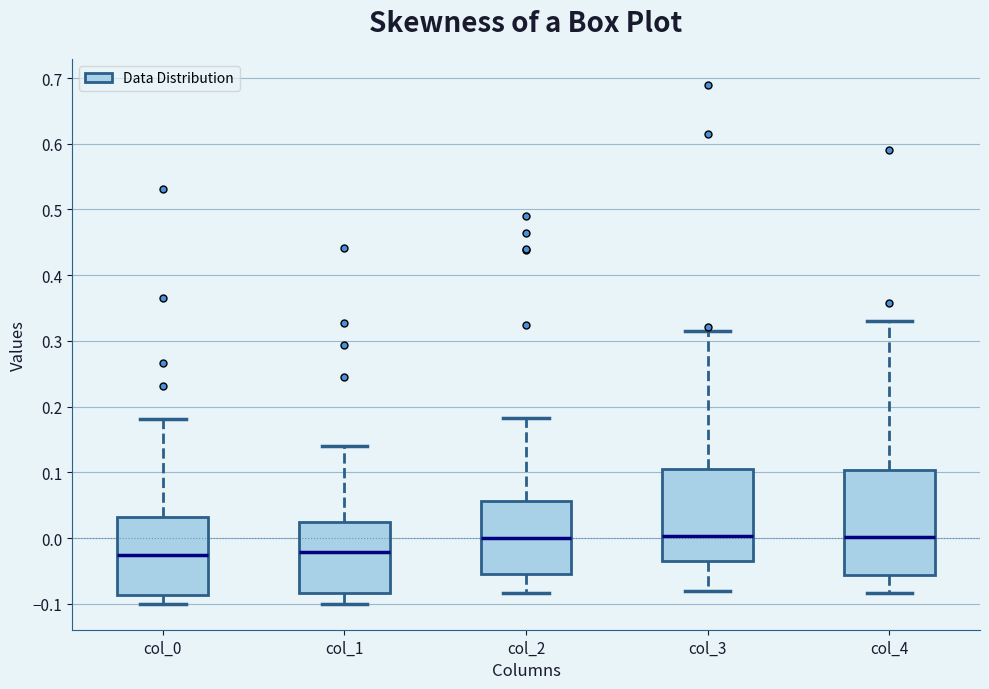

Where does the median line of the box for col_4 sit on the y-axis? The values are not printed on the chart, so give them approximately, as read against the axis.

0.00